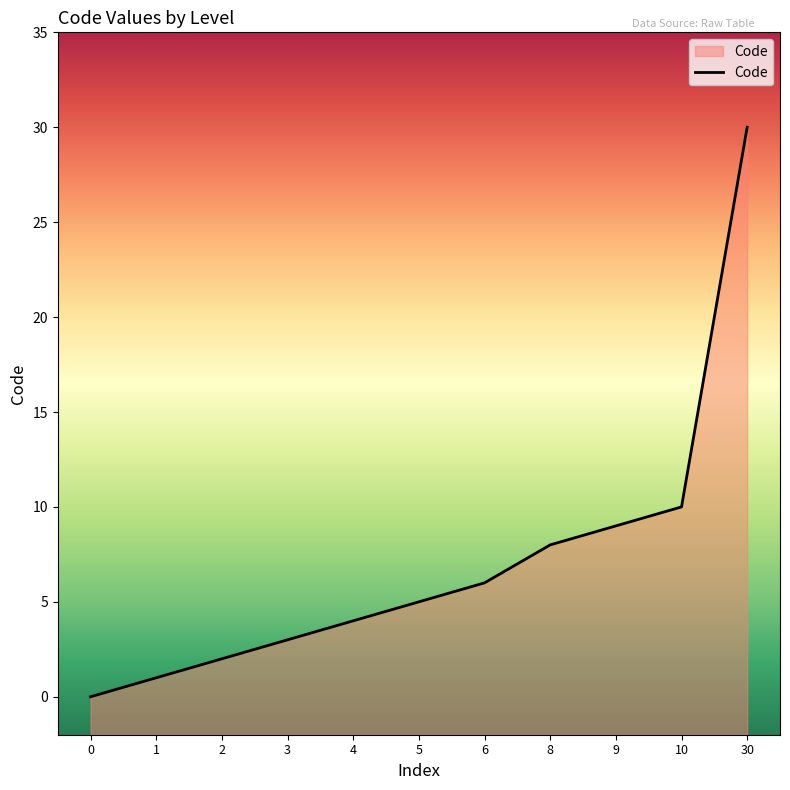

Reading left to right, list all the values displayed in this chart.

0	1	2	3	4	5	6	8	9	10	30